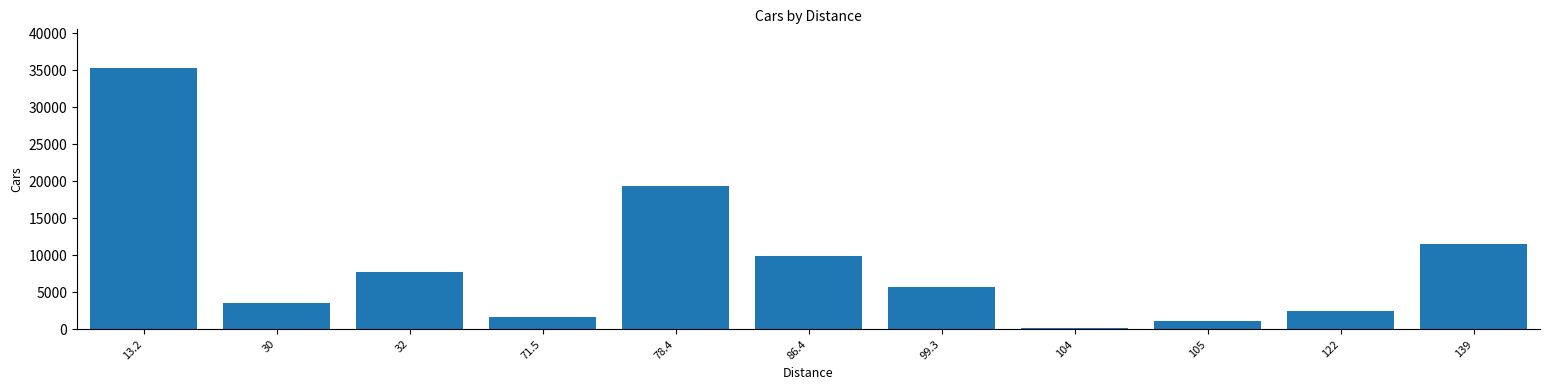

Reading left to right, what are all the values shown in this chart?

13.2=35241	30=3513	32=7742	71.5=1648	78.4=19305	86.4=9954	99.3=5682	104=221	105=1166	122=2517	139=11455